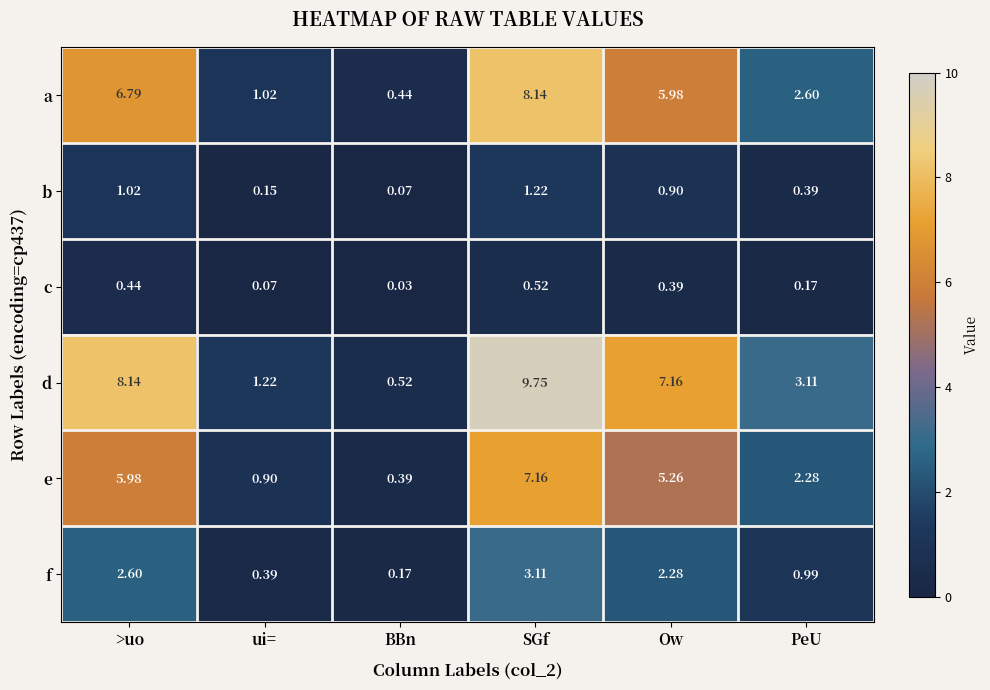

At which category is the sum across all series the highest?

SGf